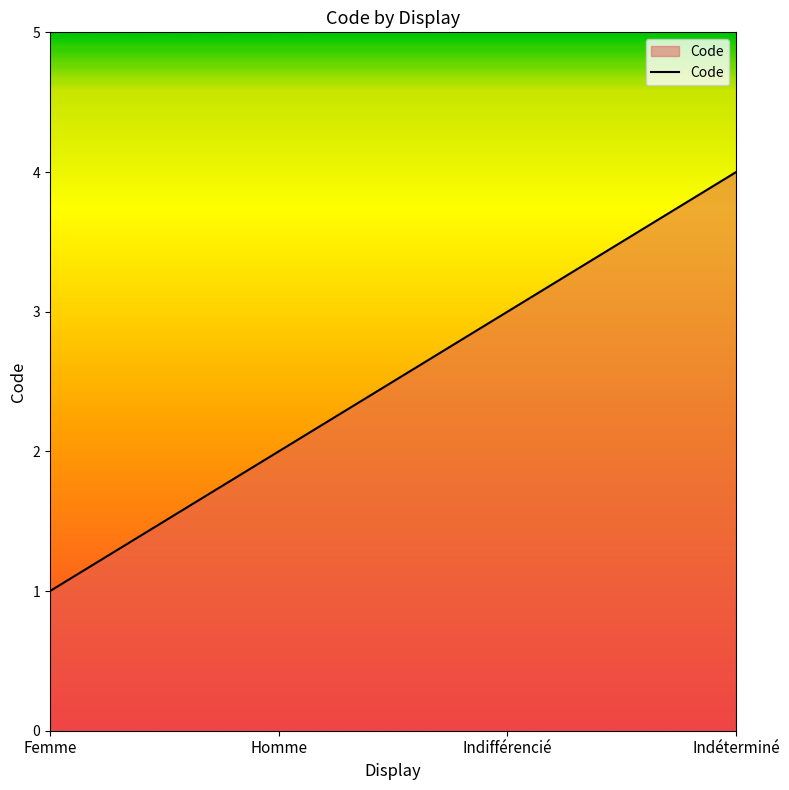

What is the change in value from Femme to Indifférencié?

+2